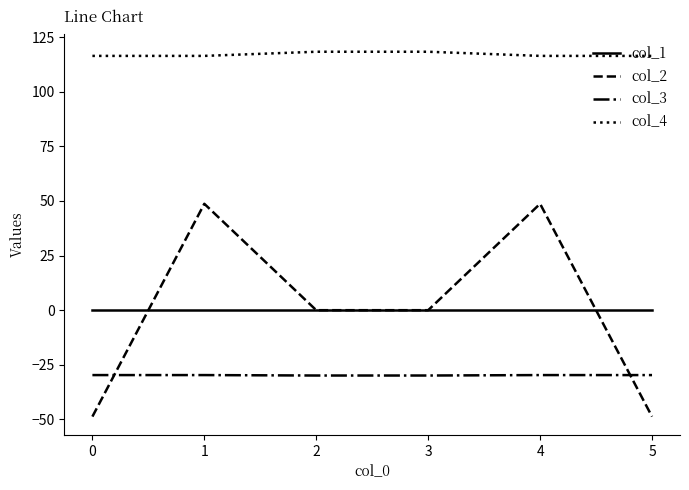

True or false: col_4 and col_3 intersect in this chart.

False